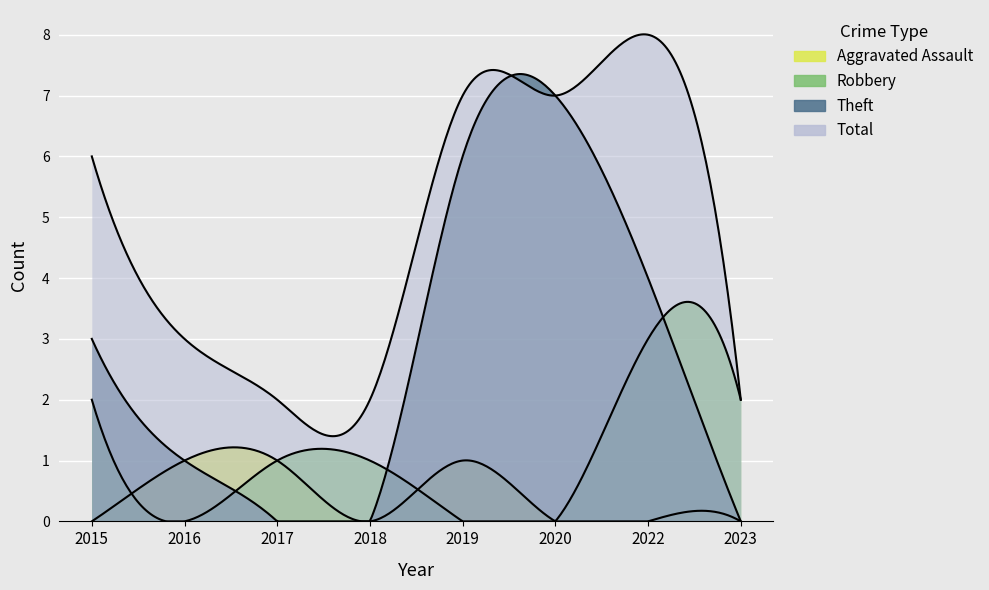

True or false: Theft and Robbery intersect in this chart.

True